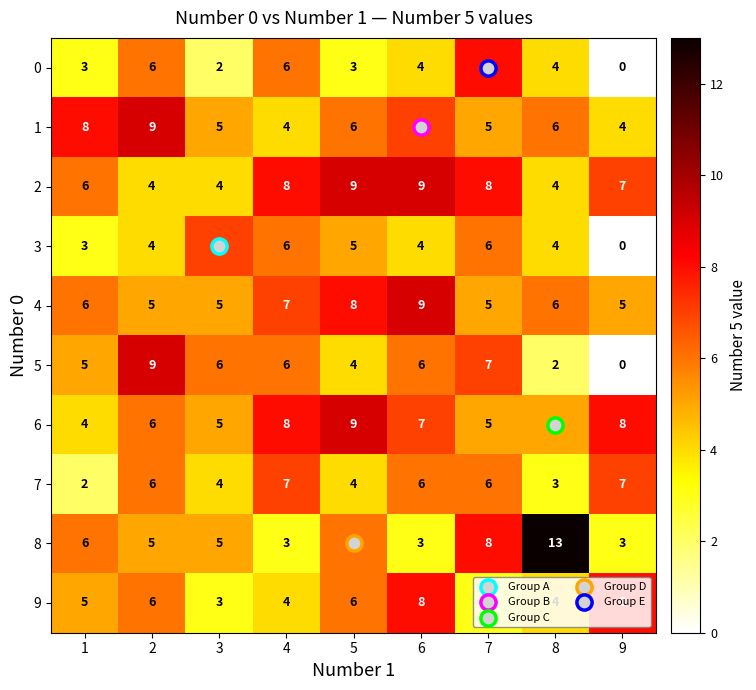

The 2 series shows 8 at 4. True or false?

True